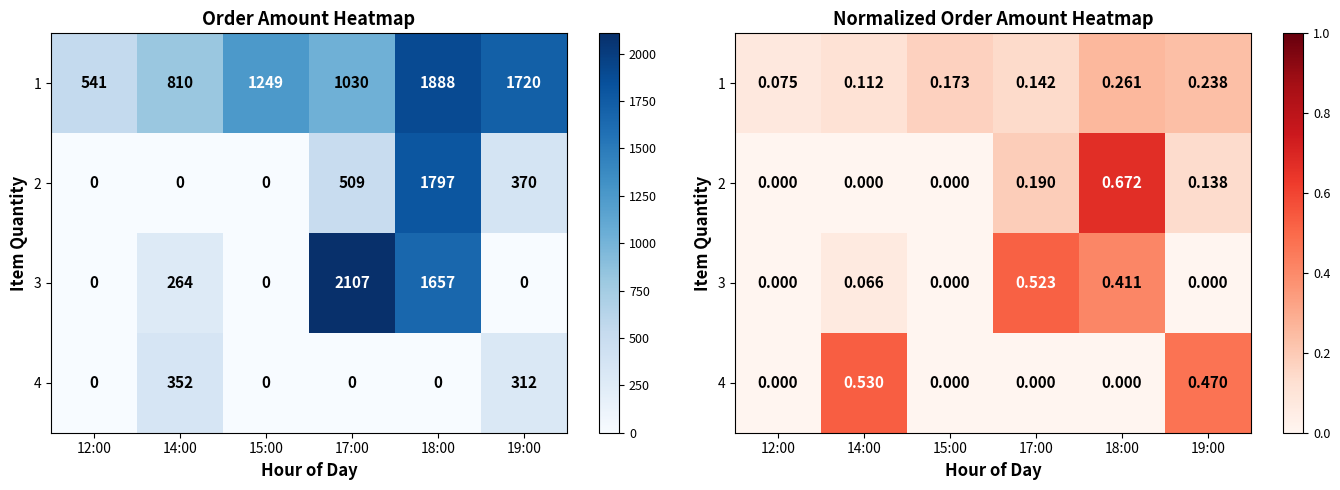

What is the difference between the second highest and second lowest values in the 4 series?

0.5